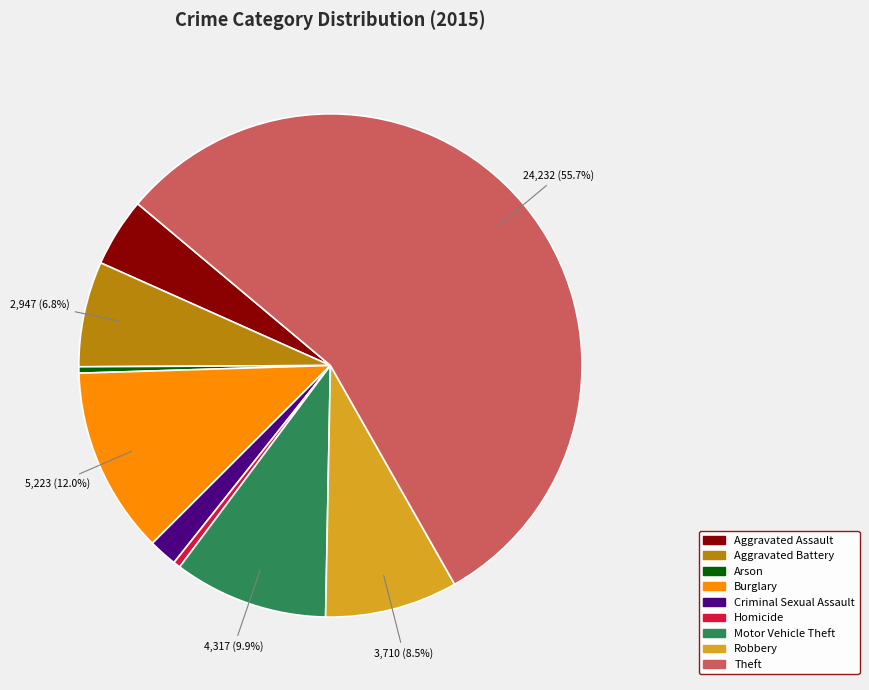

To the nearest percent, what is the difference between the largest and smallest slice percentages?

55%